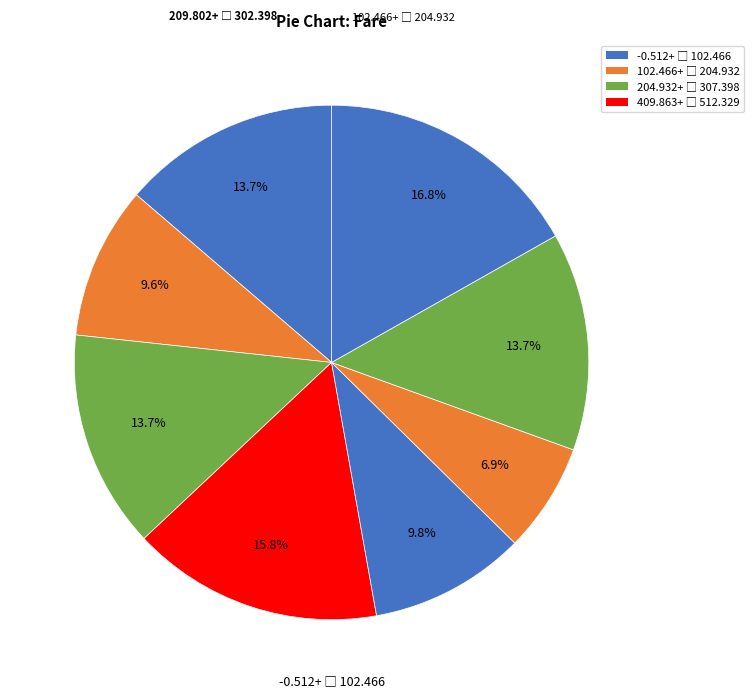

How many segments does this pie chart have?

8